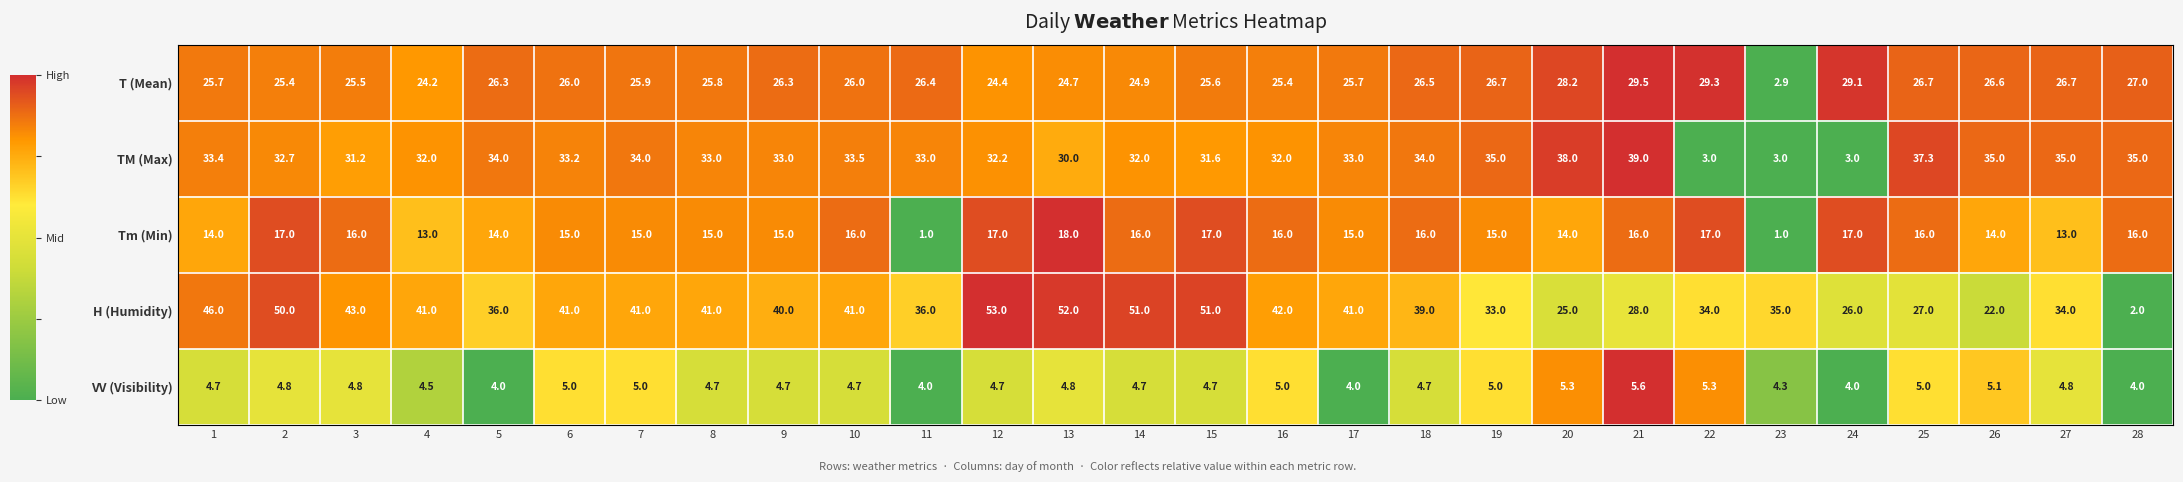

At which category is the sum across all series the highest?

12